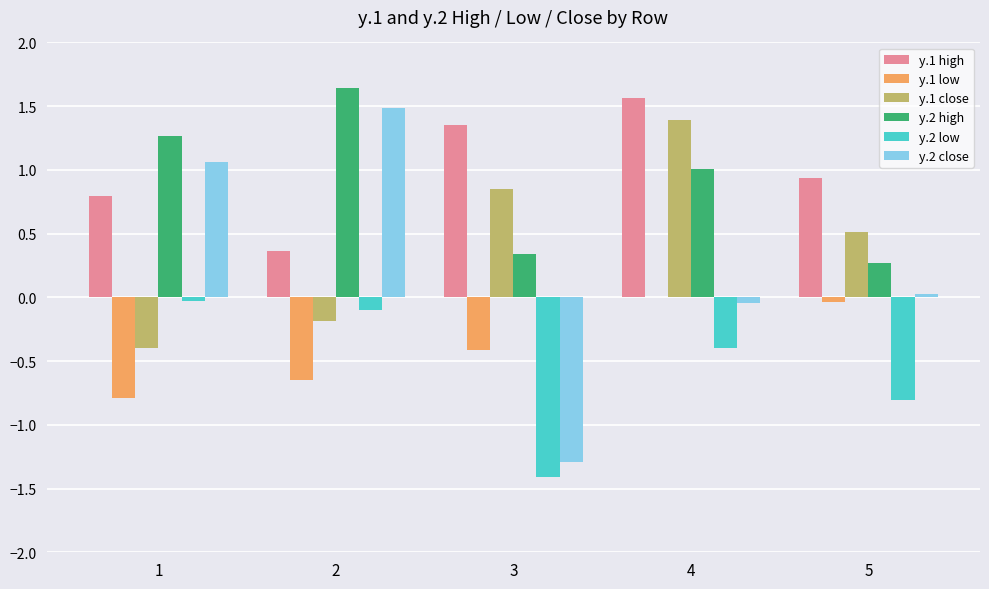

Is it true that y.1 low equals -0.8 at 1?

True